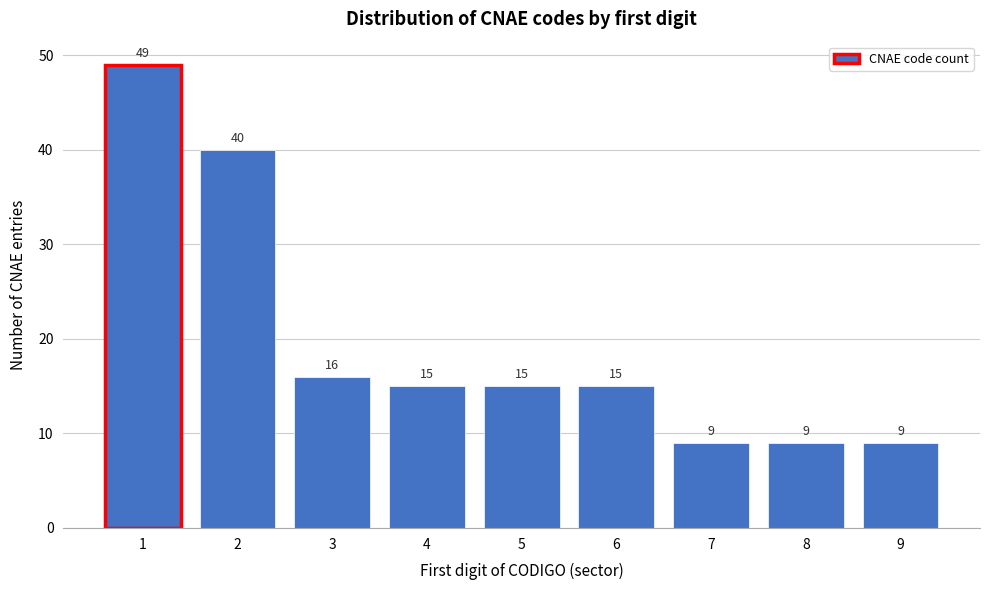

Reading left to right, what are all the values shown in this chart?

1=49	2=40	3=16	4=15	5=15	6=15	7=9	8=9	9=9